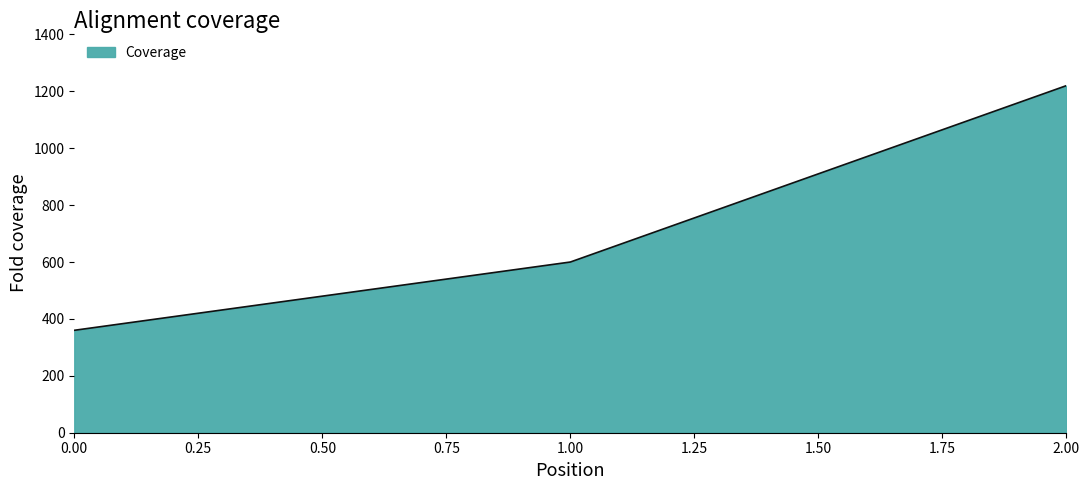

Reading right to left, list all the values displayed in this chart.

1220	600	360